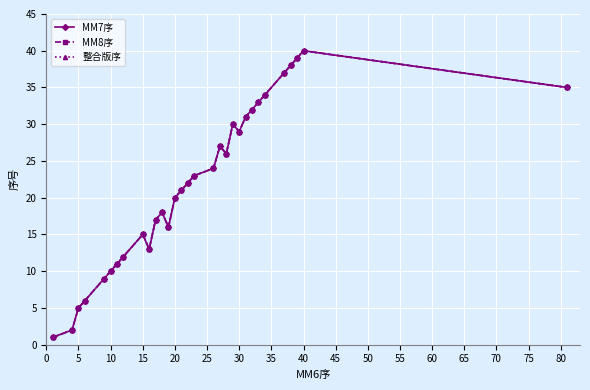

What is the difference between the maximum and second lowest values in the MM8序 series?

38